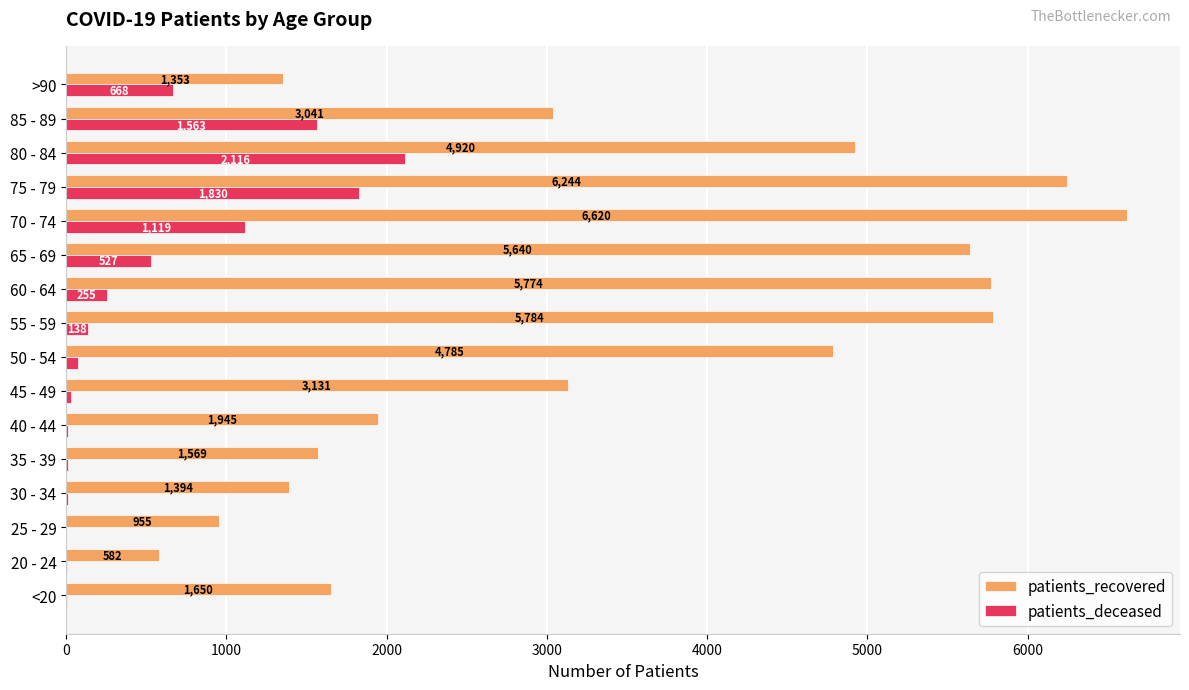

True or false: patients_recovered has a value of 955 at 25 - 29.

True